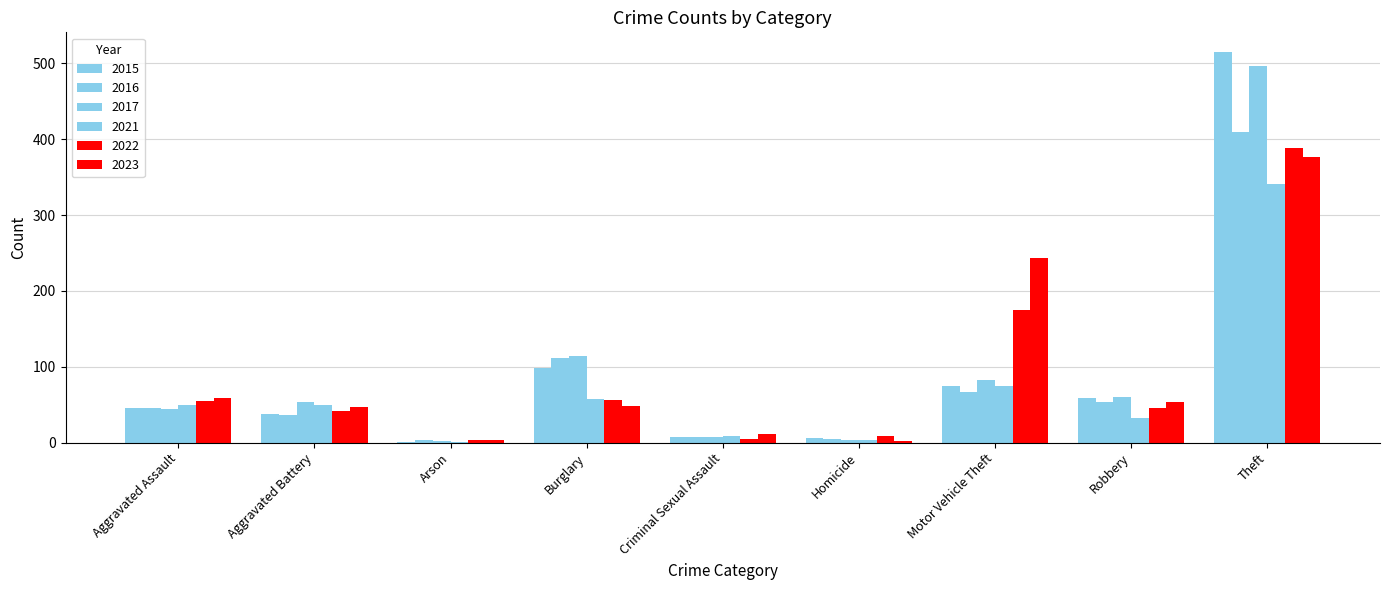

What is the difference between the 2022 values at Arson and Aggravated Assault?

52